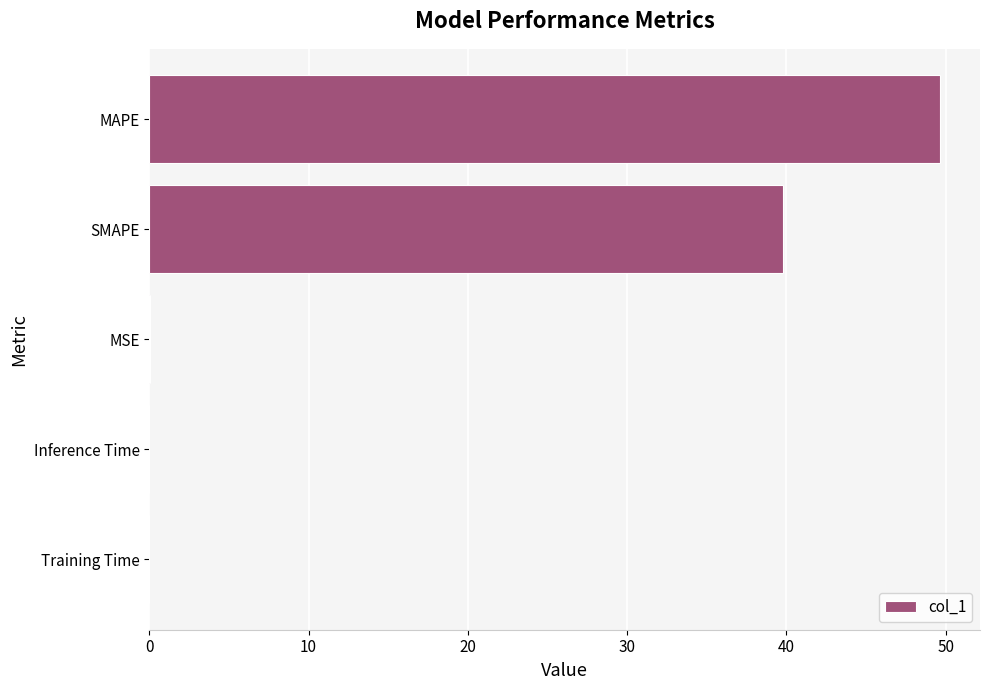

At which label is the value closest to 24?

SMAPE